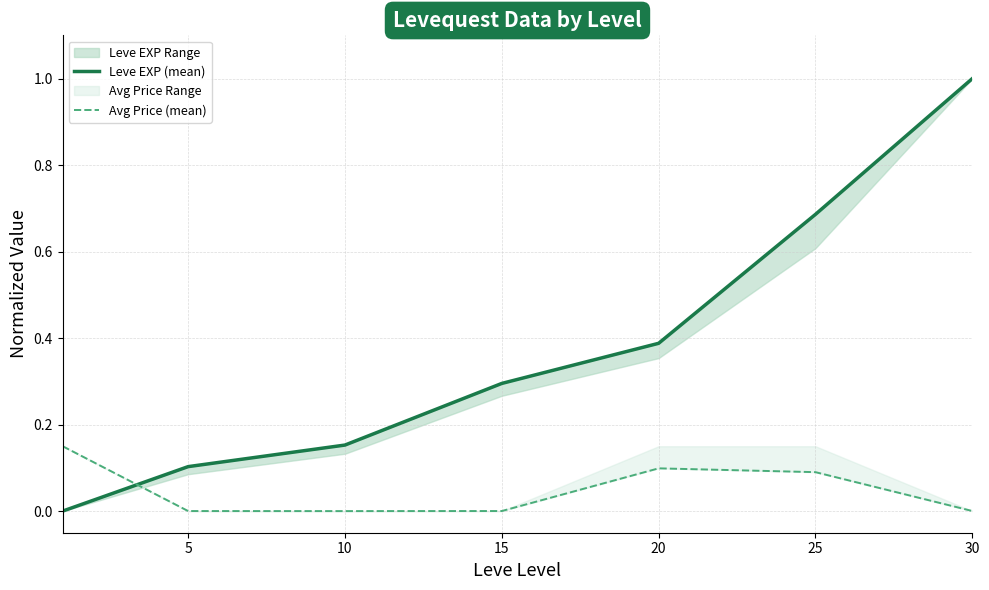

How many times do Avg Price (mean) and Leve EXP (mean) cross each other?

1